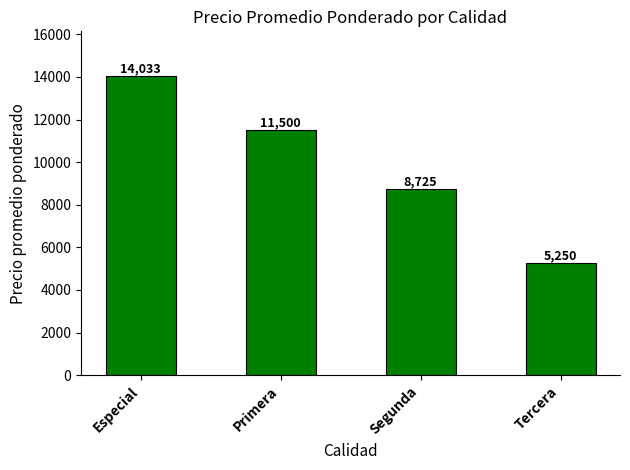

How many data points are less than 11500?

2